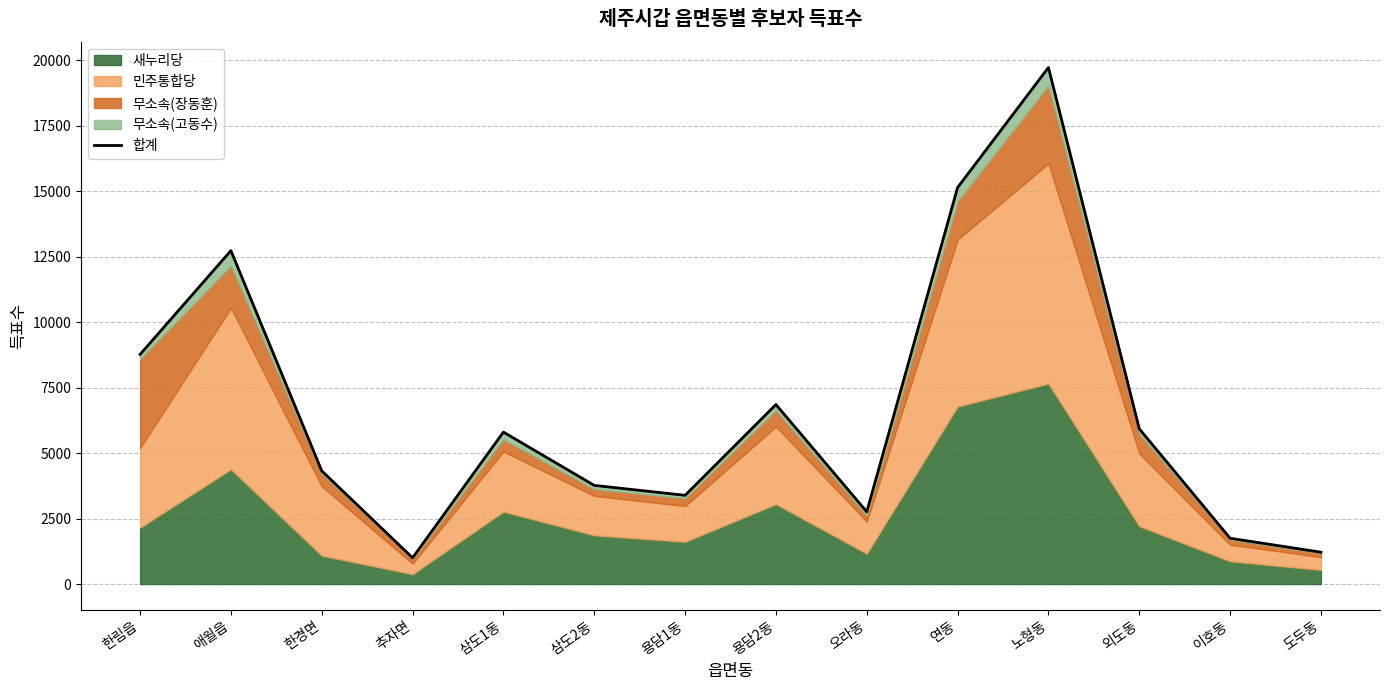

Approximately how many times larger is the value at 노형동 compared to 외도동?

3.3